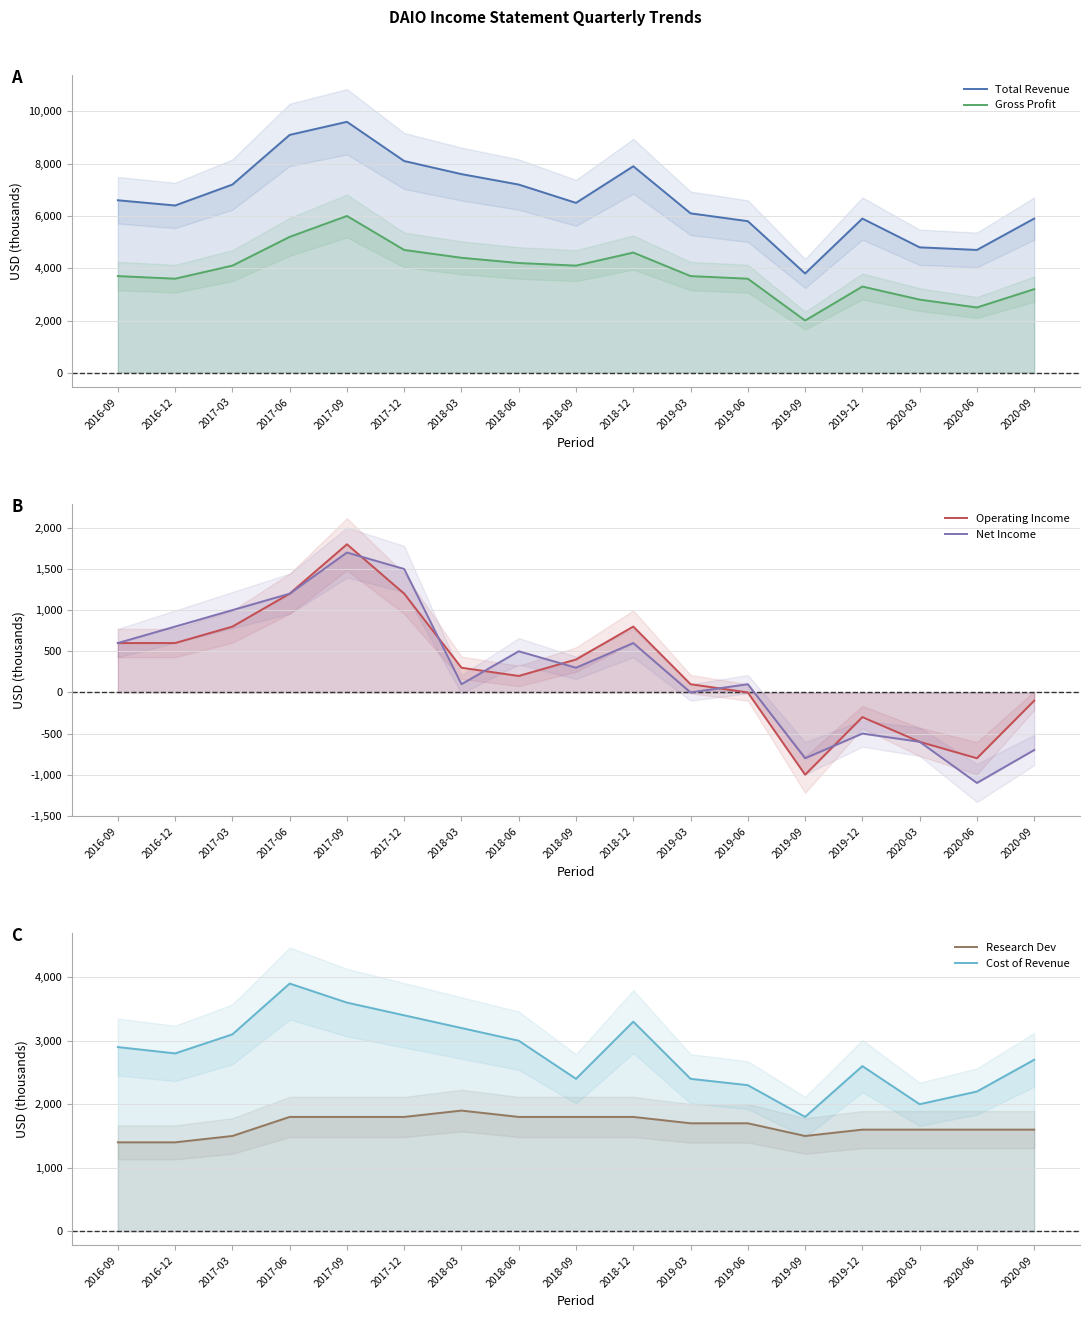

Which series has the widest spread of values?

Total Revenue